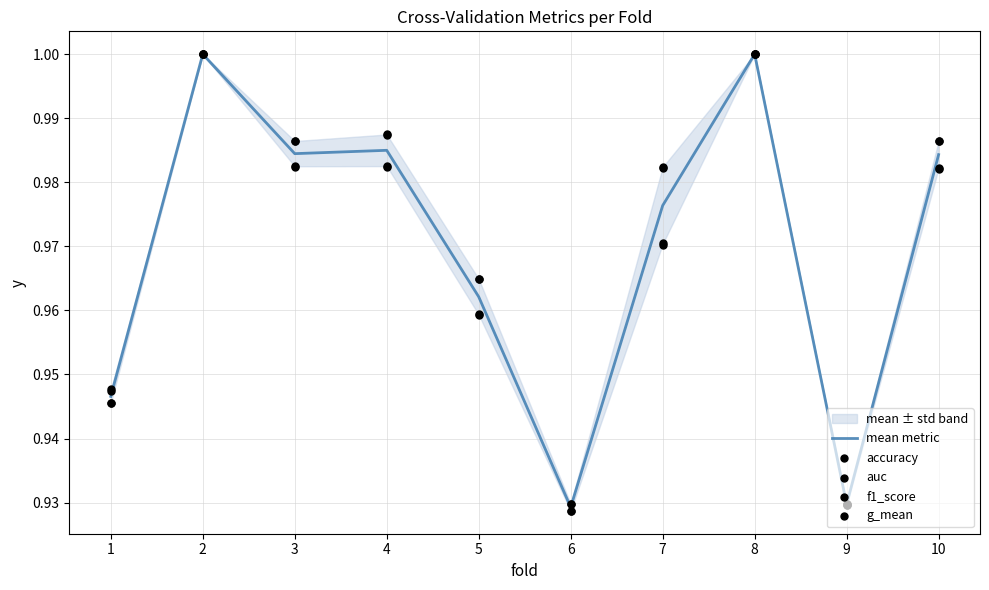

At how many categories does at least one series exceed 0?

10